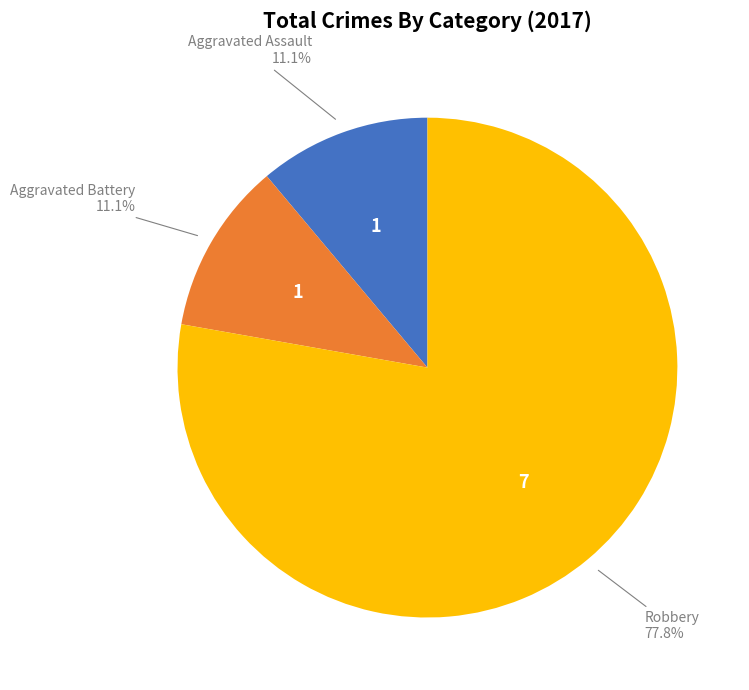

How many slices are in this pie chart?

3